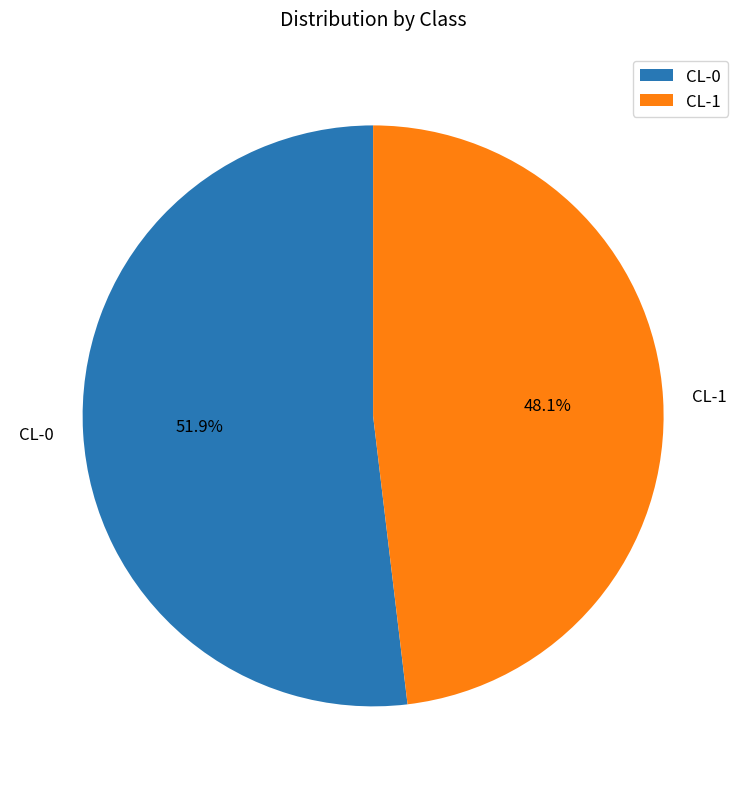

To the nearest percent, what is the difference between the CL-1 and CL-0 slice percentages?

4%